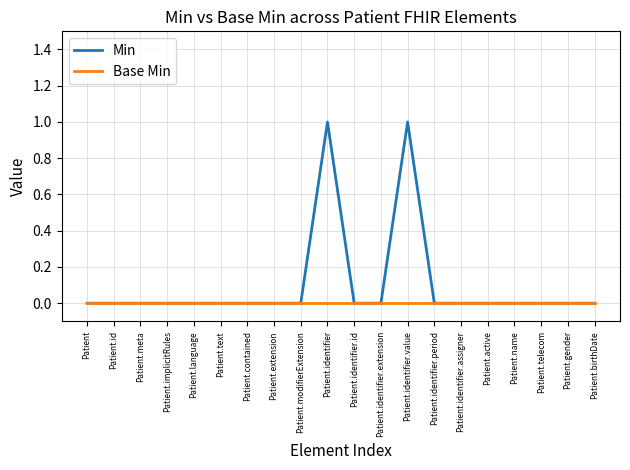

The value of Base Min at Patient.extension is 0. True or false?

True